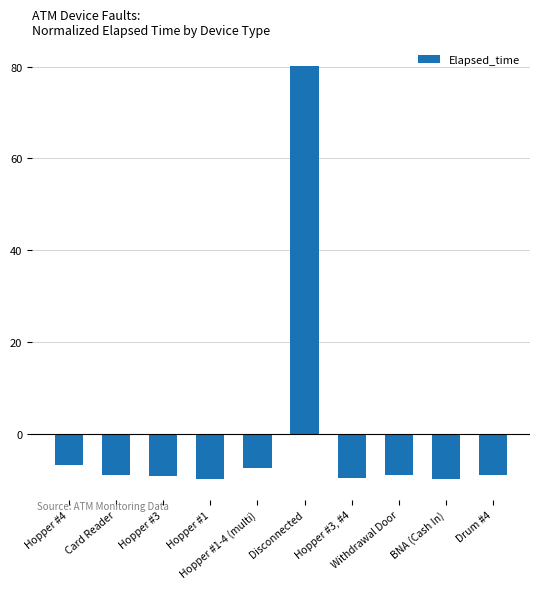

What is the difference between the second highest and minimum values?

3.2